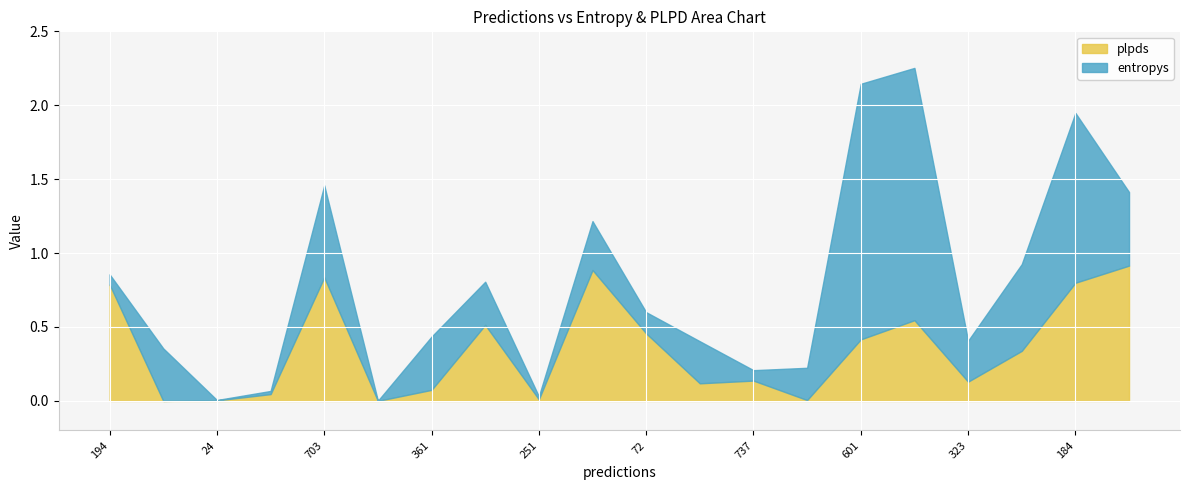

What is the value of the plpds point at the 8th from the left?

0.5